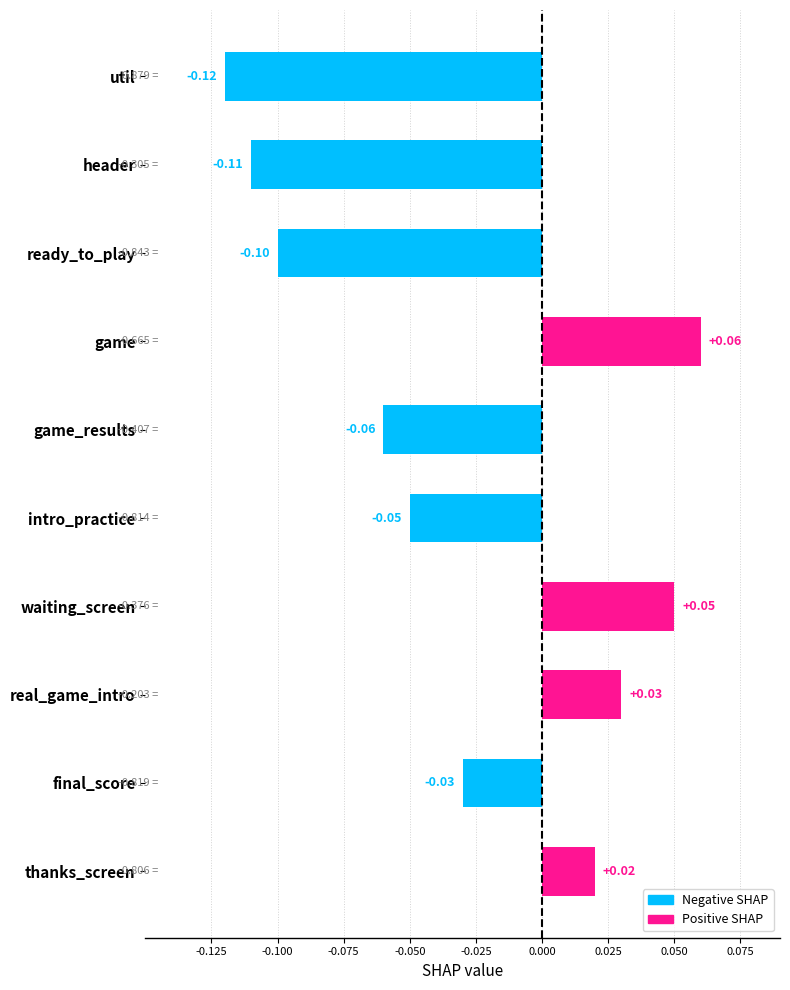

How many bars are there in total?

10